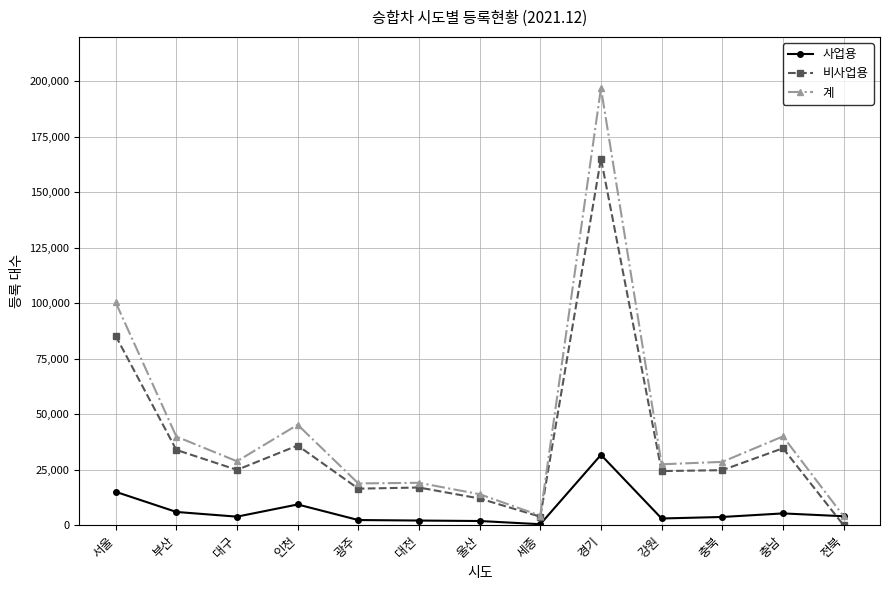

What are all the series names shown in the legend?

사업용, 비사업용, 계